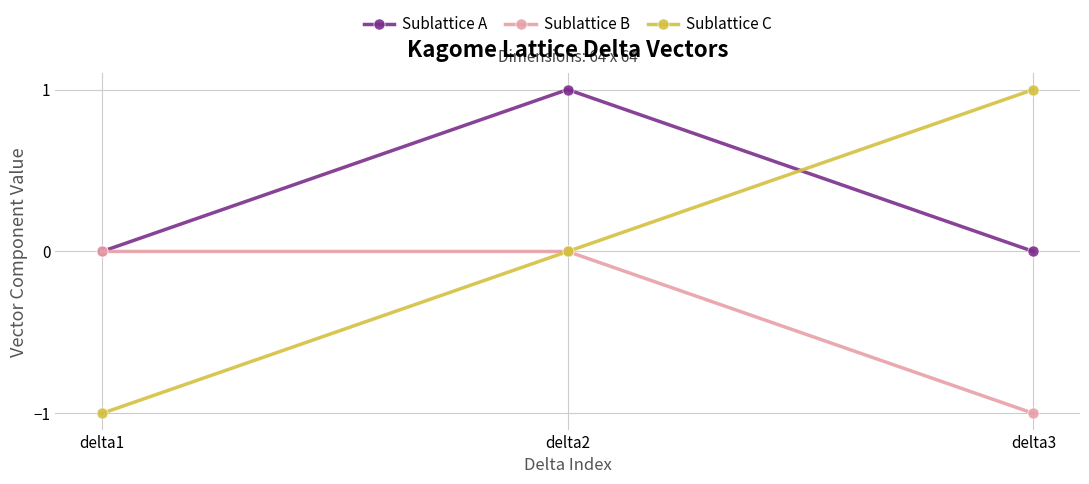

At which category is the sum across all series the highest?

delta2